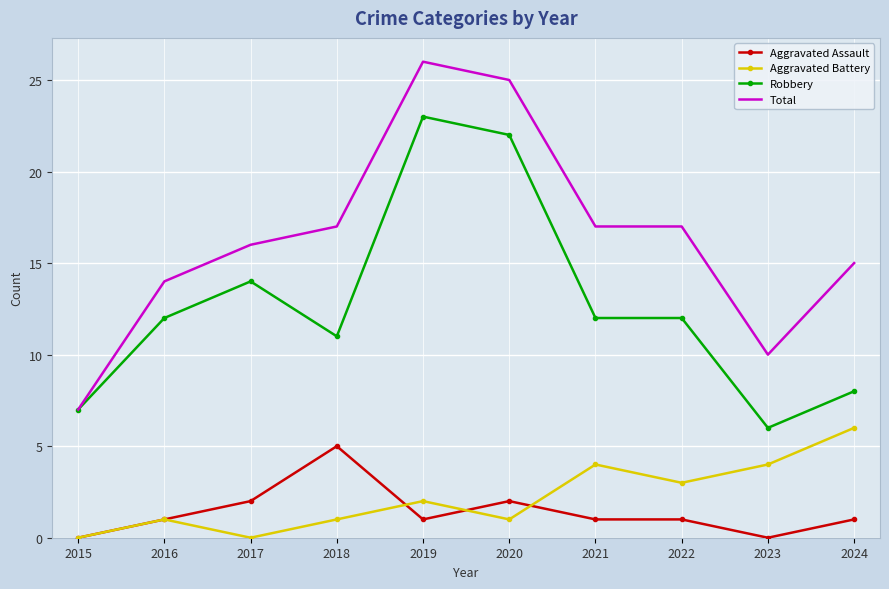

True or false: Aggravated Assault and Robbery cross at least once.

False